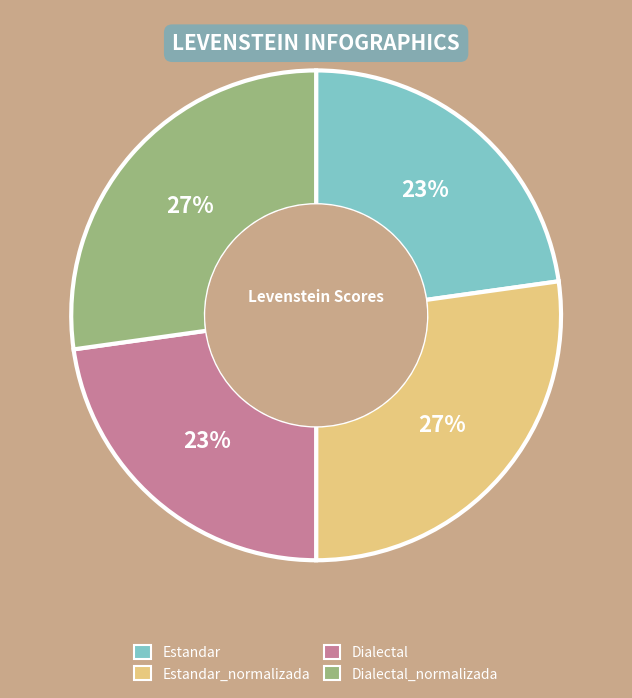

To the nearest percent, what is the average slice percentage?

25%